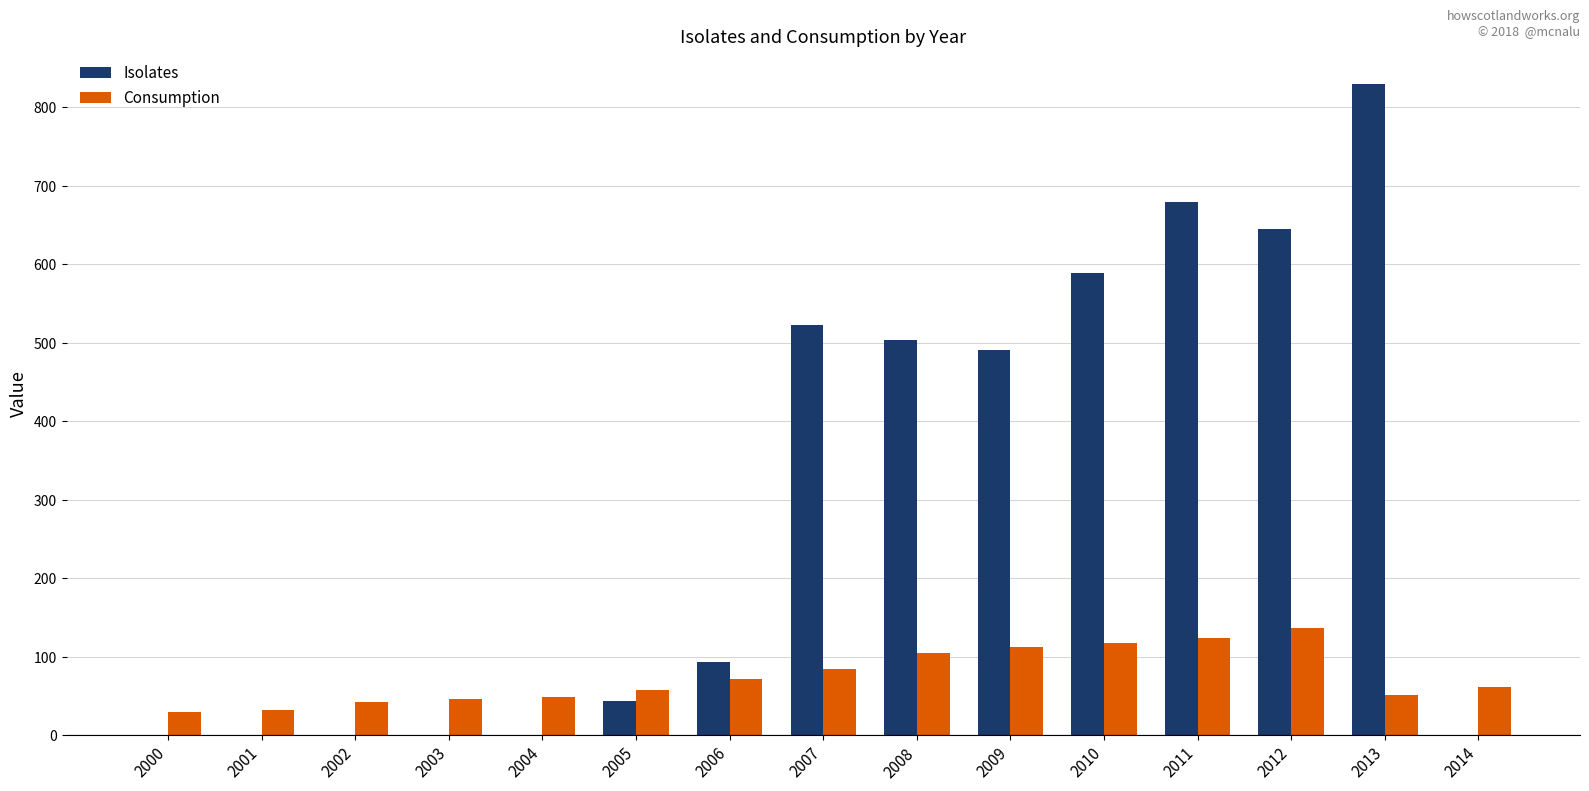

Is the value of Consumption at 2011 greater than the value of Isolates at 2008?

No